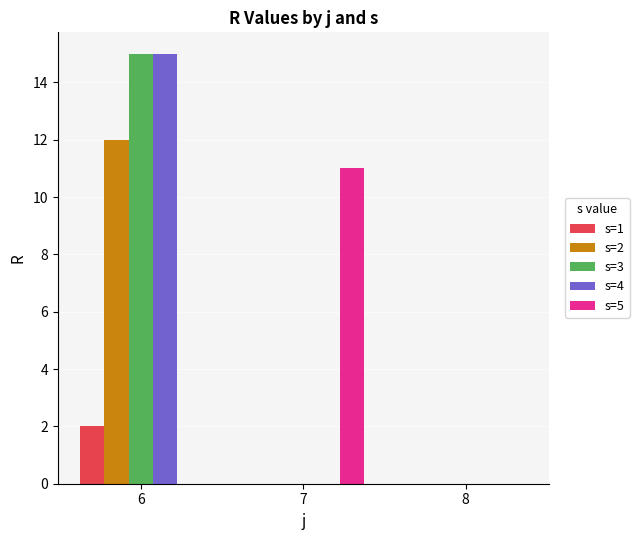

Reading left to right, list all the values displayed in this chart.

s=1: 2	0	0
s=2: 12	0	0
s=3: 15	0	0
s=4: 15	0	0
s=5: 0	11	0